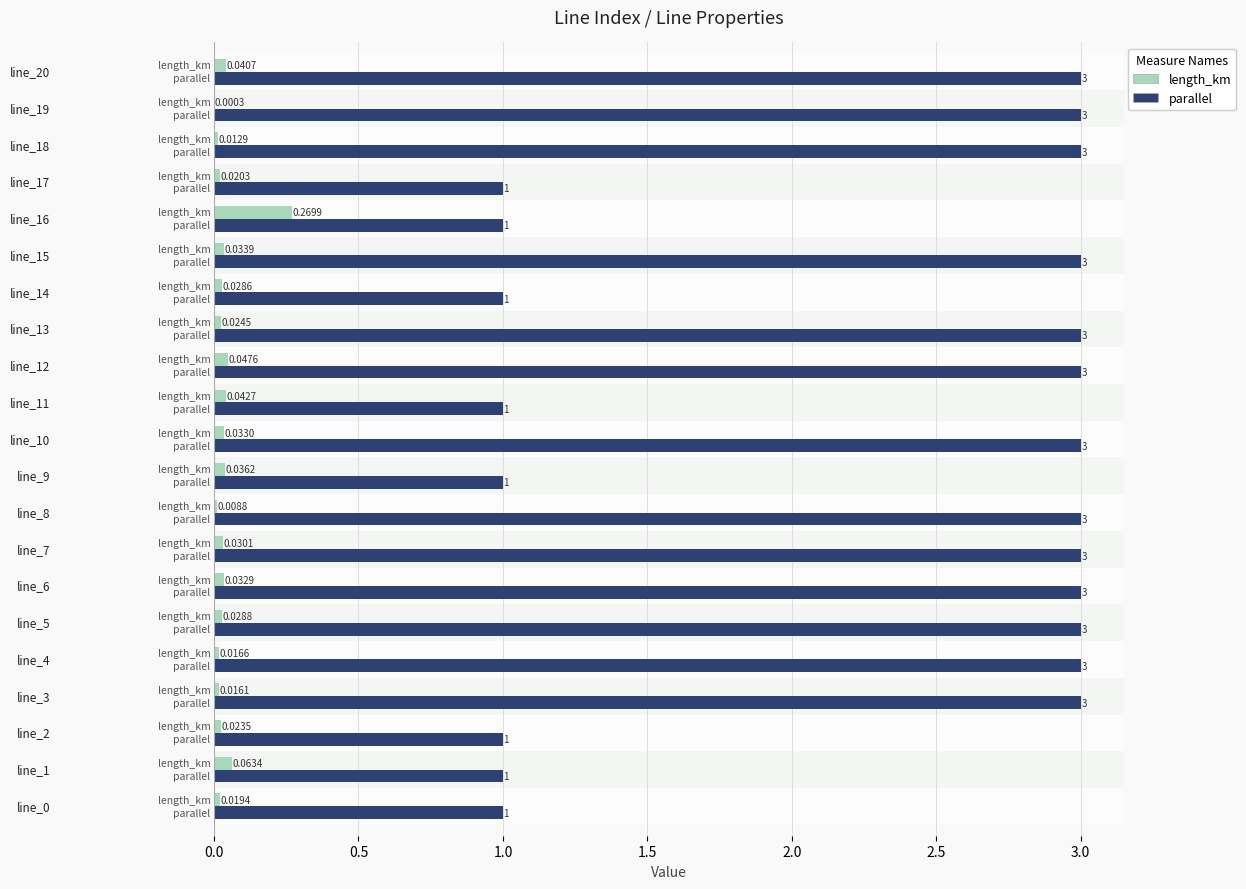

What is the sum of all parallel values?

47.0